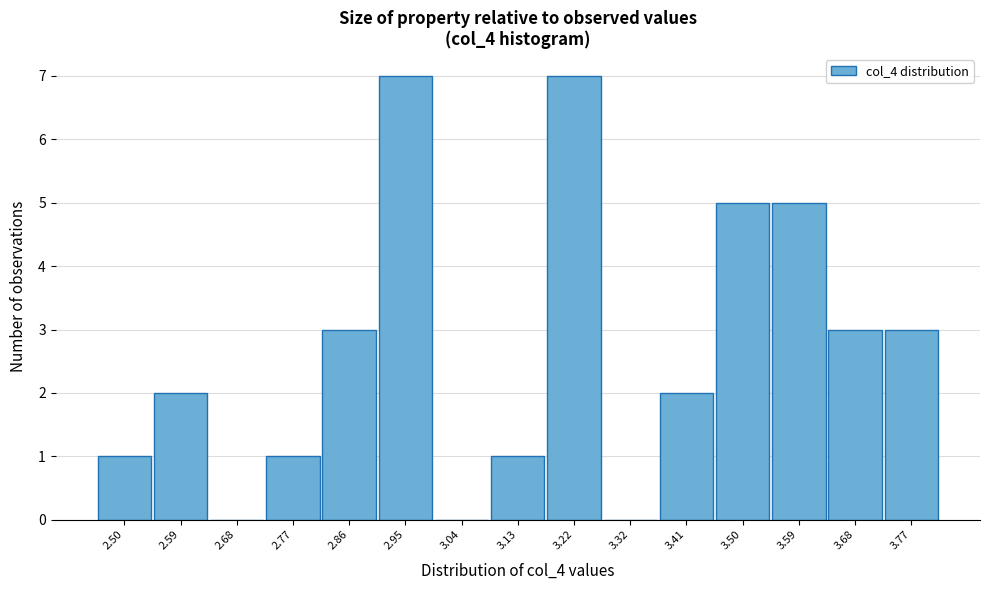

Reading left to right, list every bar in this chart as the range it spans on the x-axis followed by its height. Neither the bar edges nor the heights are printed on the chart, so give them approximately, as read against the axes.

2.46 to 2.55: 1
2.55 to 2.64: 2
2.64 to 2.73: 0
2.73 to 2.82: 1
2.82 to 2.91: 3
2.91 to 3.00: 7
3.00 to 3.09: 0
3.09 to 3.18: 1
3.18 to 3.27: 7
3.27 to 3.36: 0
3.36 to 3.45: 2
3.45 to 3.54: 5
3.54 to 3.63: 5
3.63 to 3.72: 3
3.72 to 3.81: 3